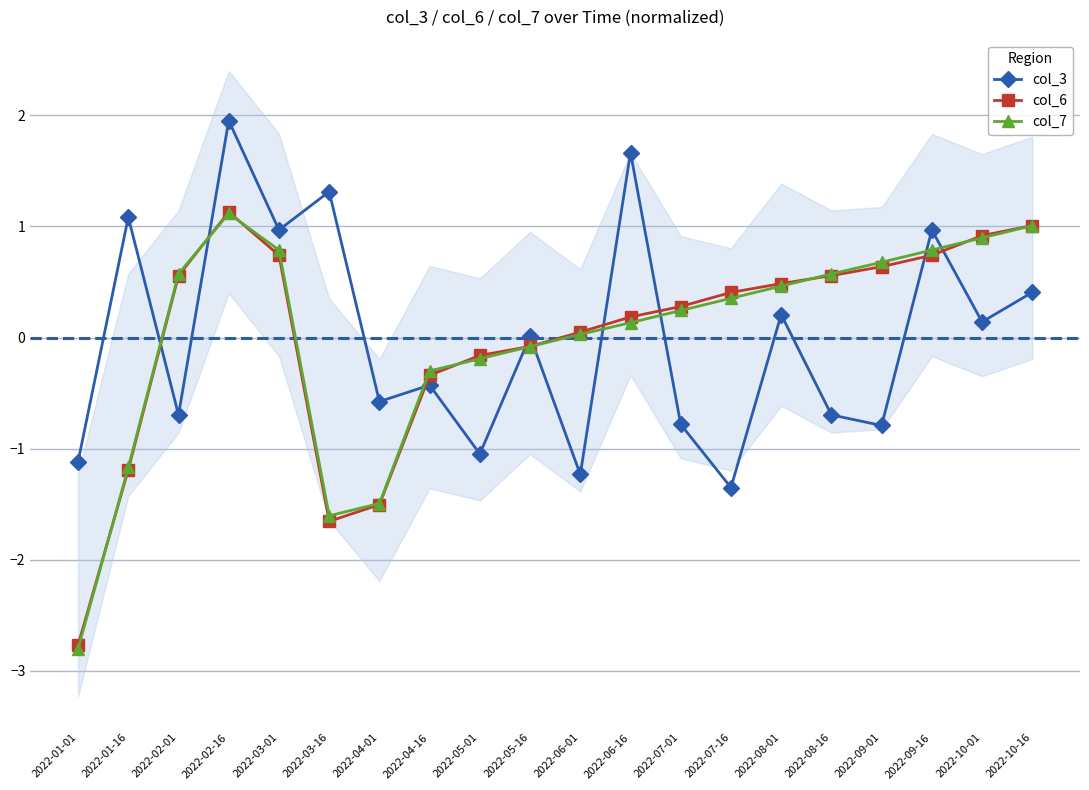

True or false: col_6 has a value of -2.7 at 2022-03-16.

False